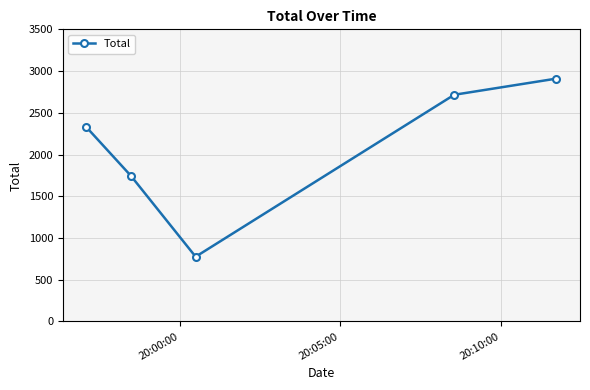

What is the minimum value shown in the chart?

776